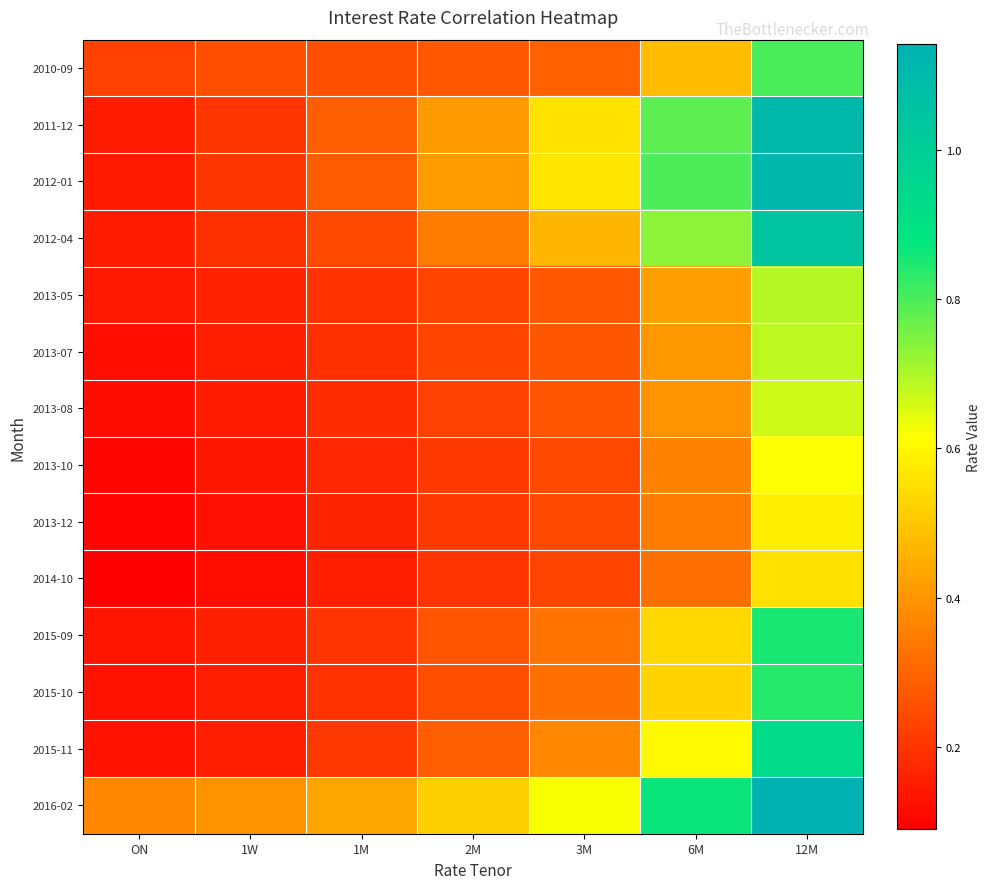

Which series has the largest total across all categories?

2016-02